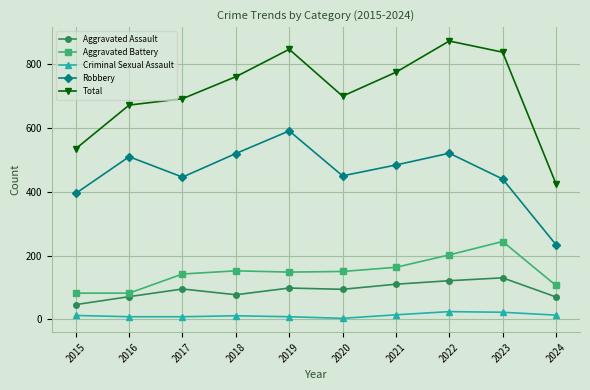

What is the value of the Aggravated Battery point at the 3rd from the left?

142